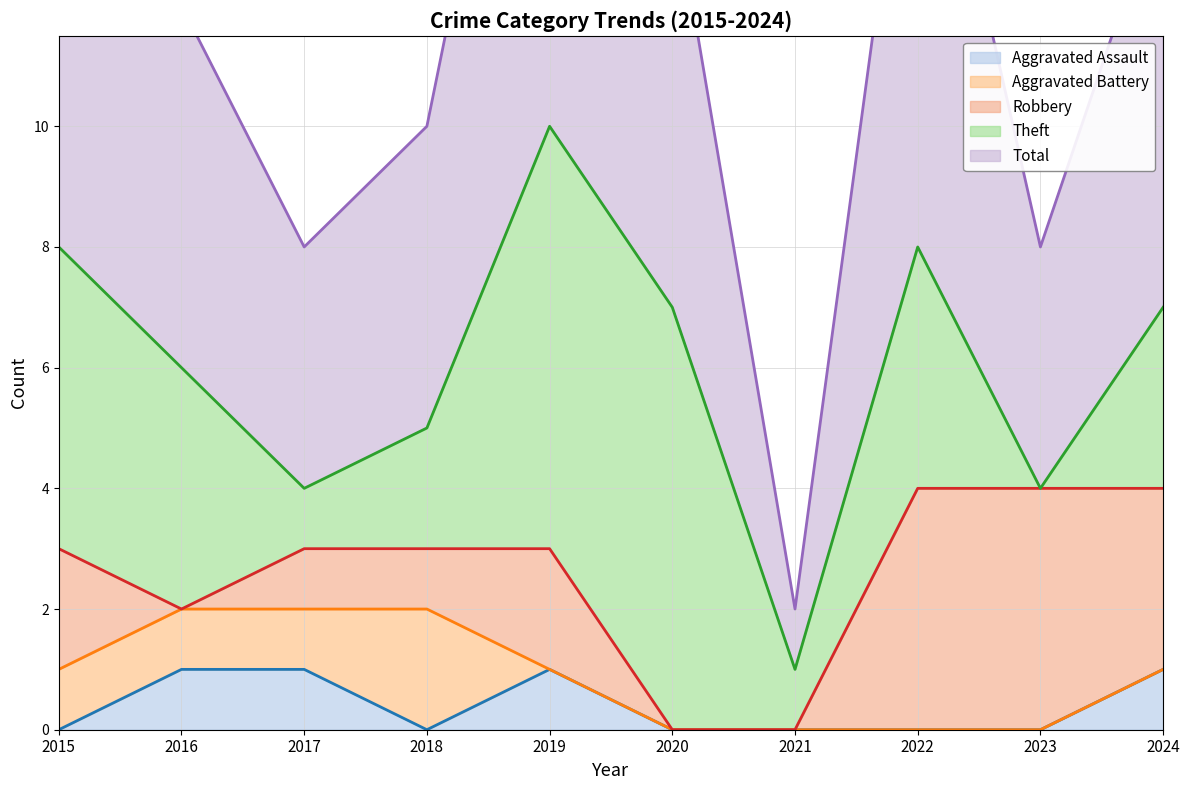

Reading left to right, list all the values displayed in this chart.

Aggravated Assault: 2015=0	2016=1	2017=1	2018=0	2019=1	2020=0	2021=0	2022=0	2023=0	2024=1
Aggravated Battery: 2015=1	2016=1	2017=1	2018=2	2019=0	2020=0	2021=0	2022=0	2023=0	2024=0
Robbery: 2015=2	2016=0	2017=1	2018=1	2019=2	2020=0	2021=0	2022=4	2023=4	2024=3
Theft: 2015=5	2016=4	2017=1	2018=2	2019=7	2020=7	2021=1	2022=4	2023=0	2024=3
Total: 2015=8	2016=6	2017=4	2018=5	2019=10	2020=7	2021=1	2022=9	2023=4	2024=7